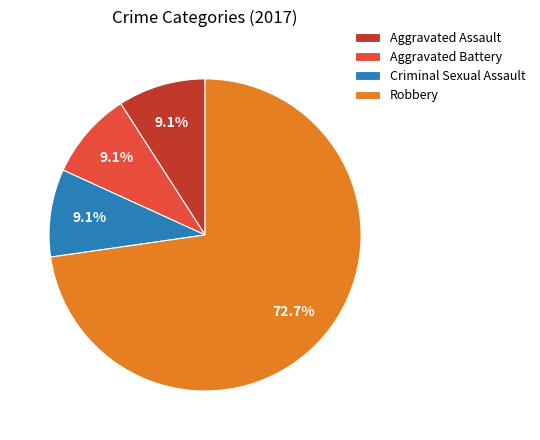

To the nearest percent, what is the difference between the largest and smallest slice percentages?

64%